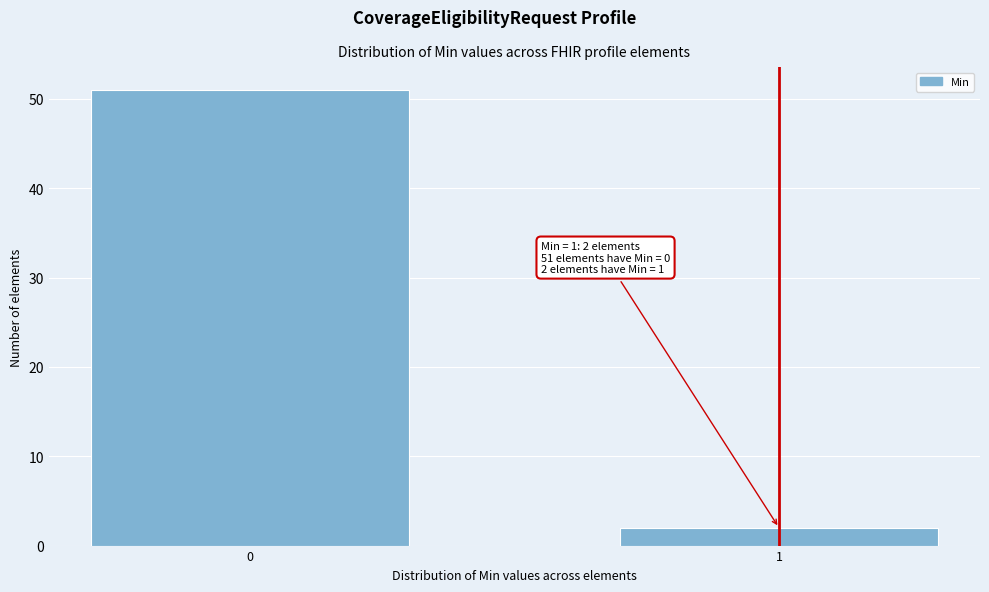

Reading right to left, extract all data points from this chart.

1=2	0=51